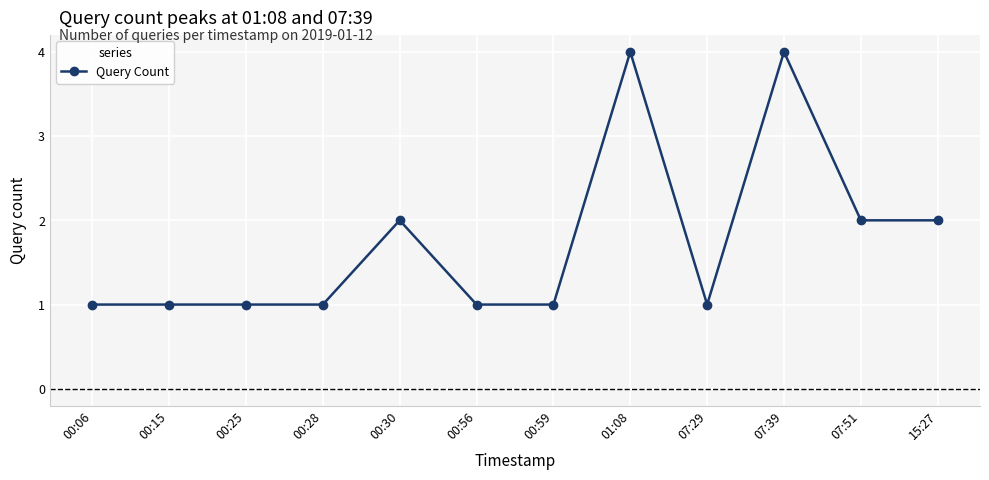

What is the difference between the values at 15:27 and 00:28?

1